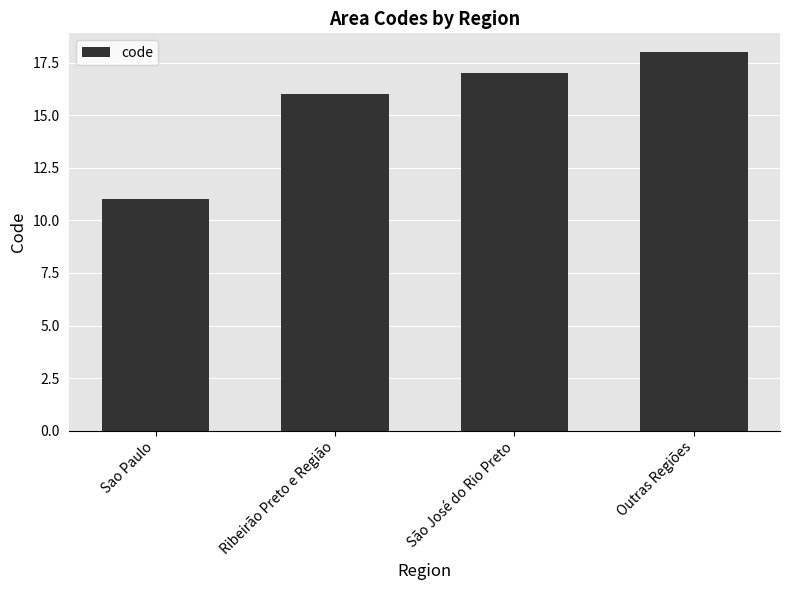

Rank the categories by value from lowest to highest.

Sao Paulo, Ribeirão Preto e Região, São José do Rio Preto, Outras Regiões